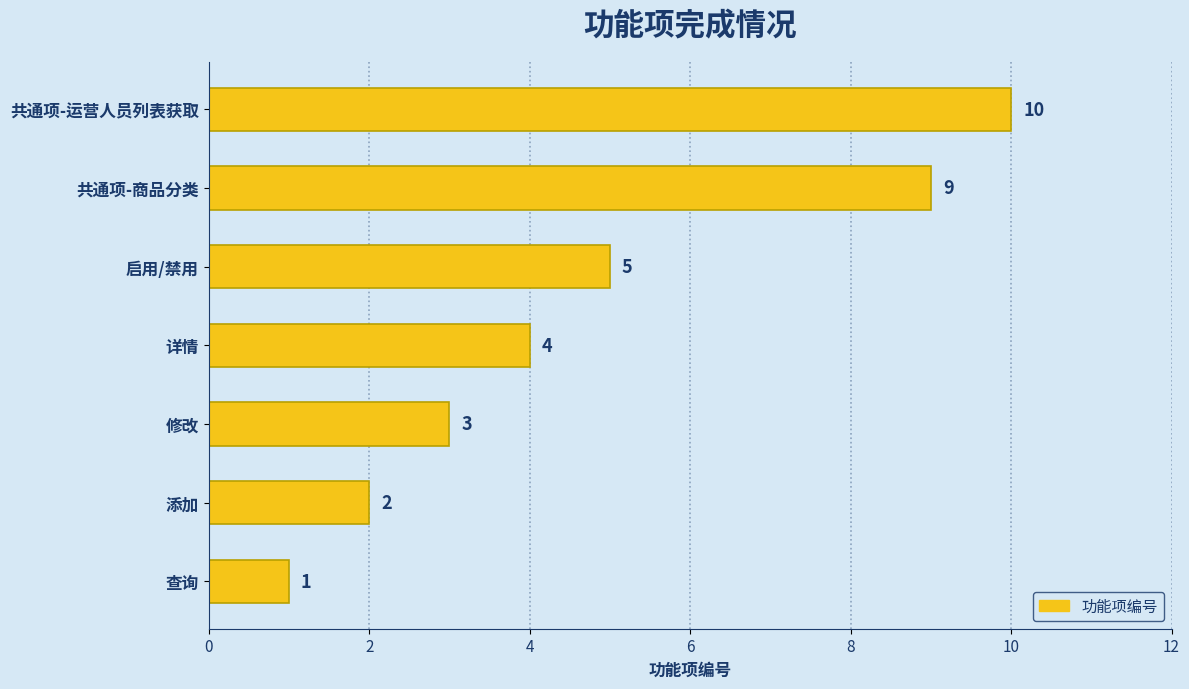

Rank the categories by value from lowest to highest.

查询, 添加, 修改, 详情, 启用/禁用, 共通项-商品分类, 共通项-运营人员列表获取